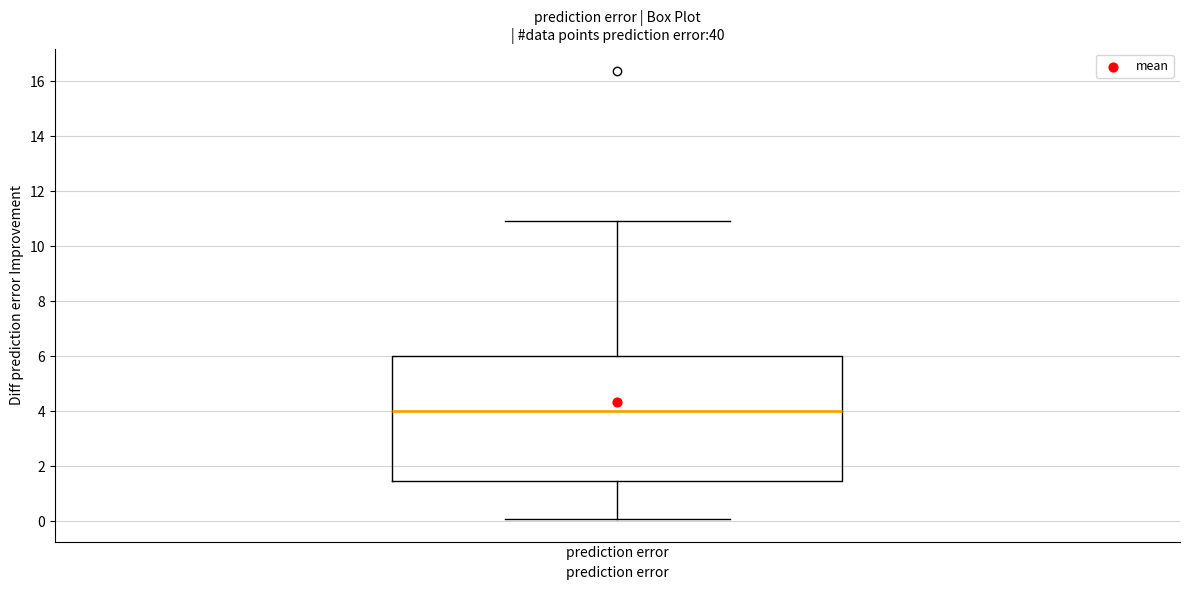

Read this box plot against the y-axis: the position of the median line, the range covered by the box, and the ends of both whiskers. The values are not printed on the chart, so give them approximately, as read against the axis.

median 4.0, box 1.4 to 6.0, whiskers 0.0 to 11.0